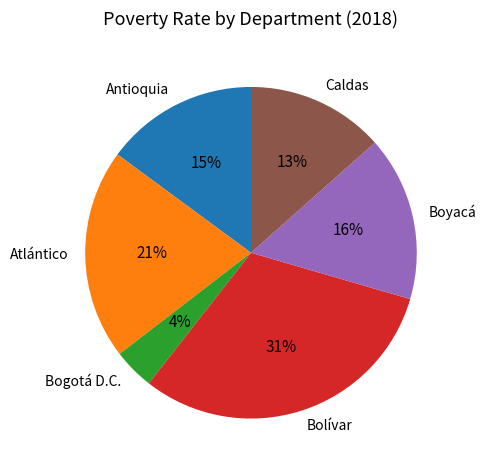

Which category has the smallest portion of the pie?

Bogotá D.C.